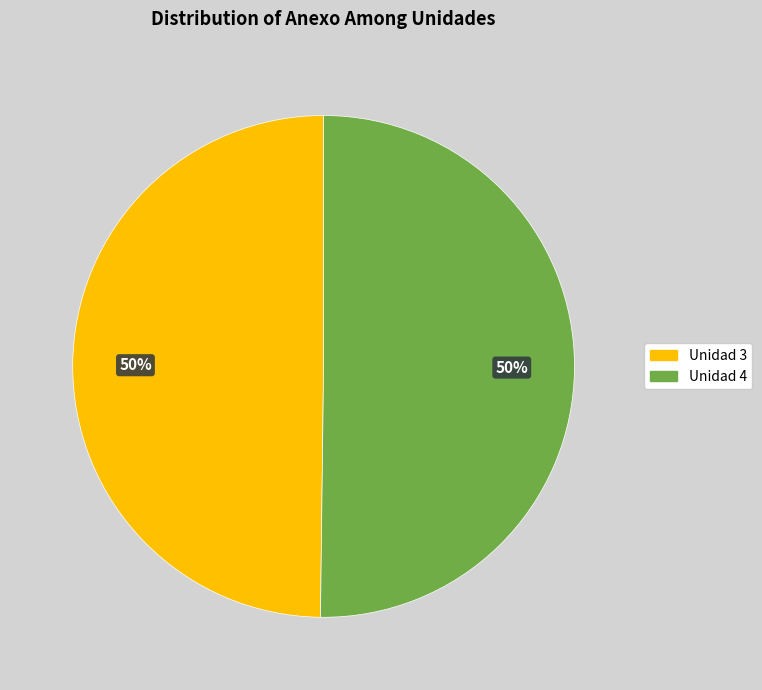

To the nearest percent, what portion does Unidad 3 represent?

50%